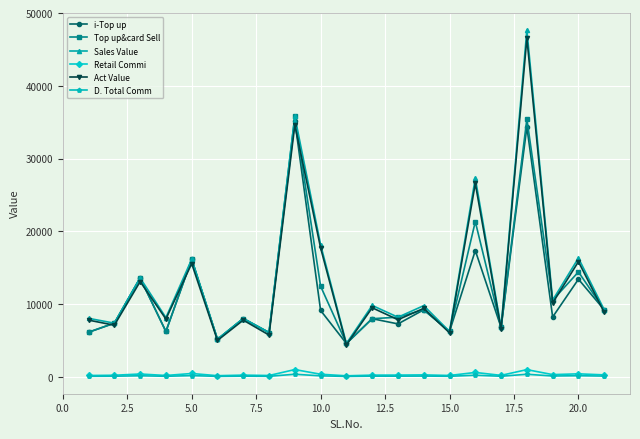

True or false: Sales Value and D. Total Comm cross at least once.

False